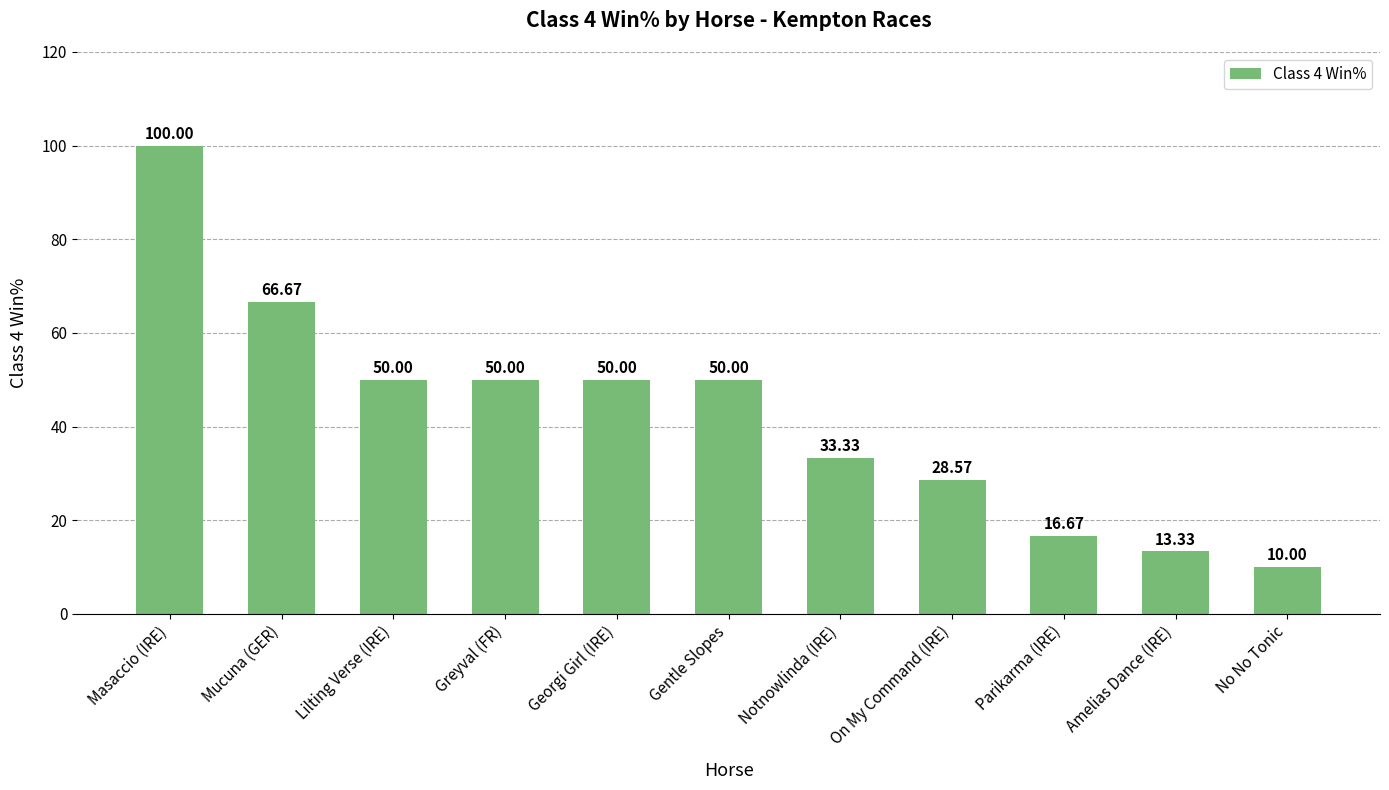

What is the change in value from Notnowlinda (IRE) to Amelias Dance (IRE)?

-20.0